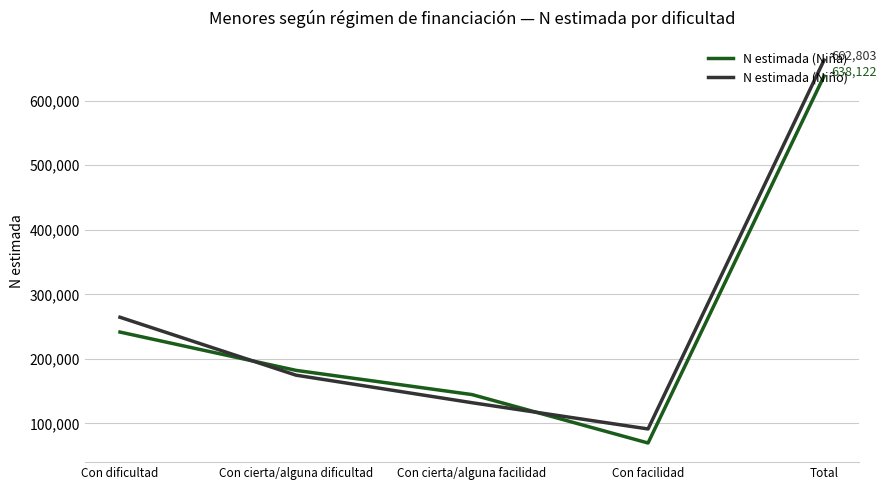

What is the difference between the maximum and second lowest values in the N estimada (Niño) series?

530707